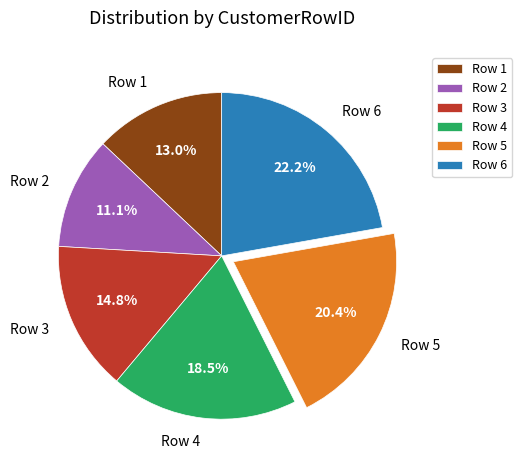

To the nearest percent, what is the combined percentage of Row 2 and Row 1?

24%